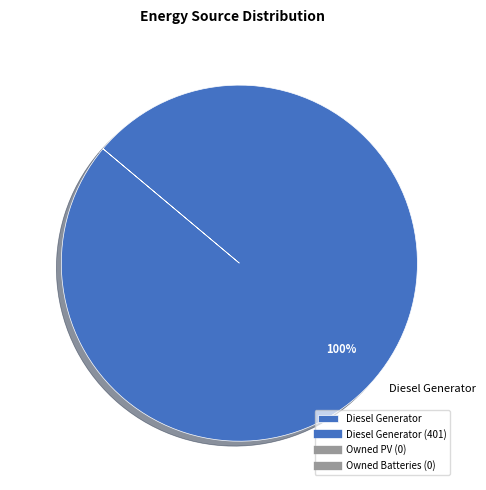

What percentage is the Diesel Generator slice, to the nearest percent?

100%